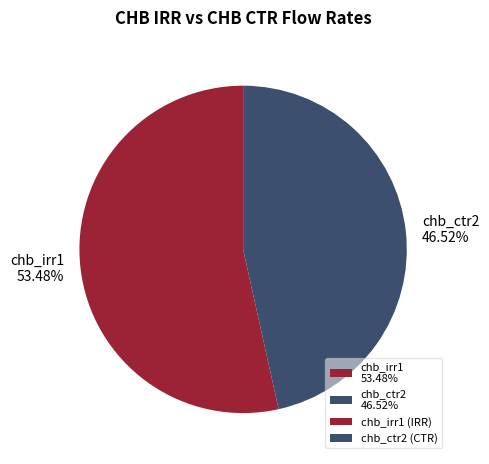

Count the number of slices in the pie.

2